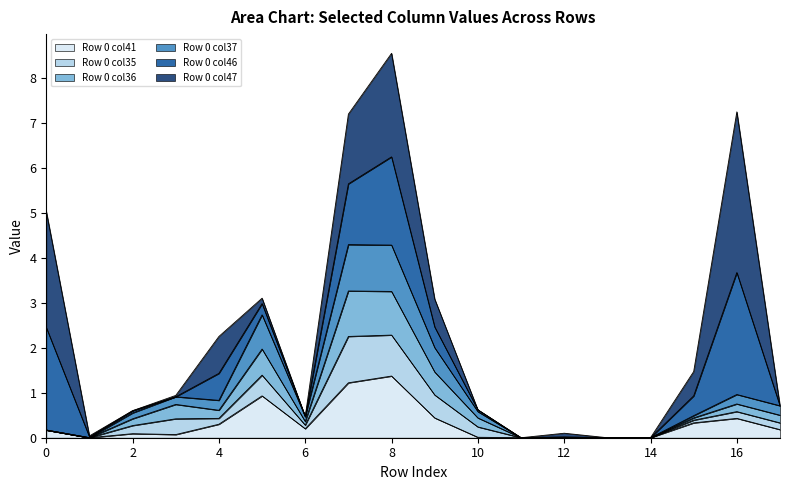

In Row 0 col41, how many points are lower than both neighbors (excluding endpoints)?

3